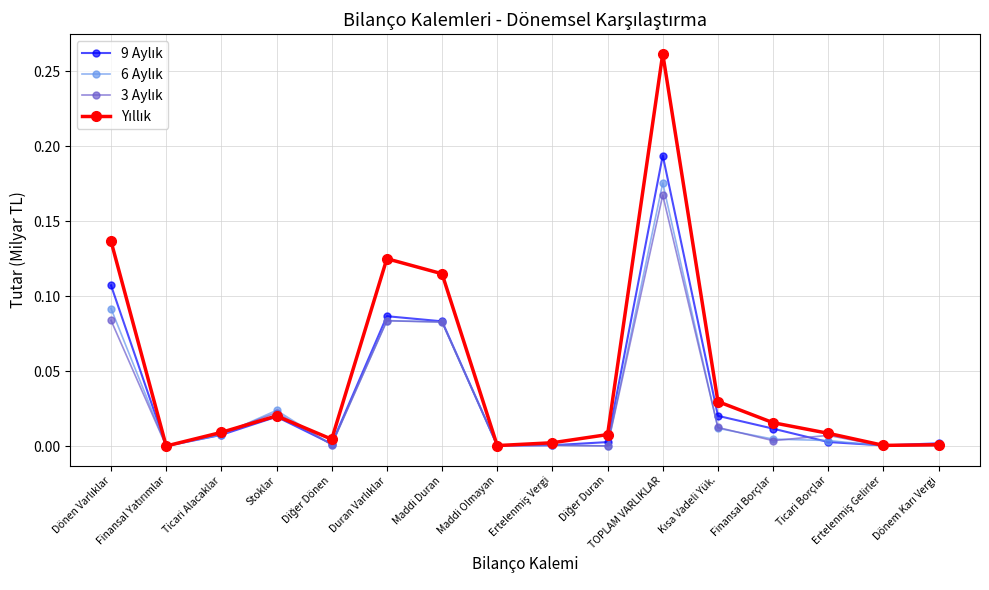

Count the number of data series in this chart.

4